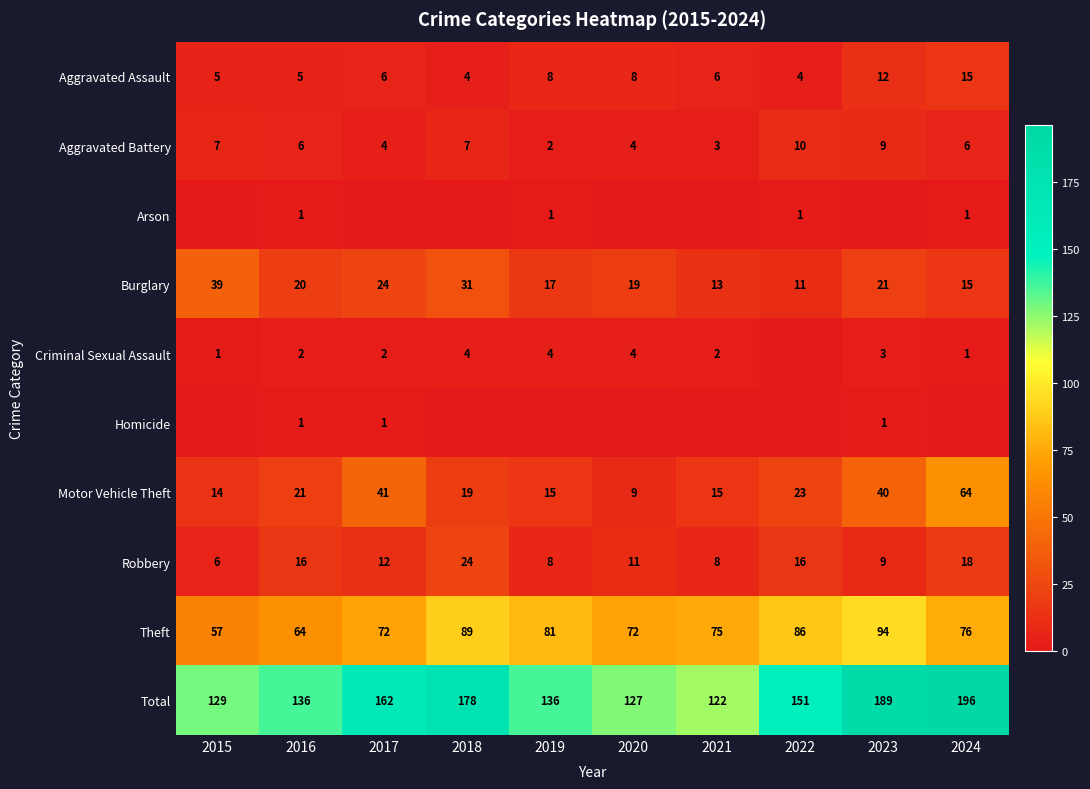

What is the minimum value for Motor Vehicle Theft?

9